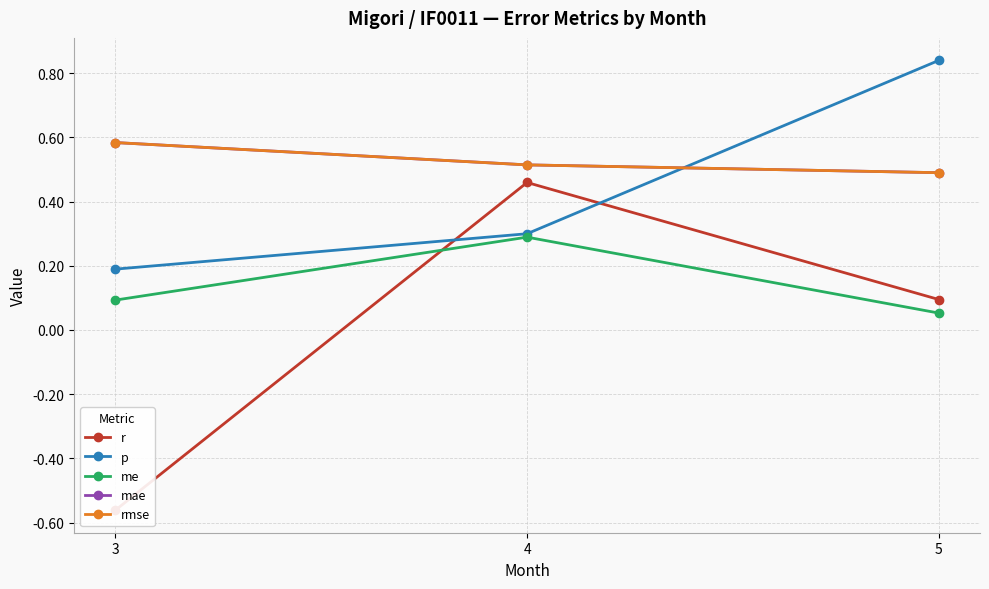

Count the p values in the range 0 to 1.

3